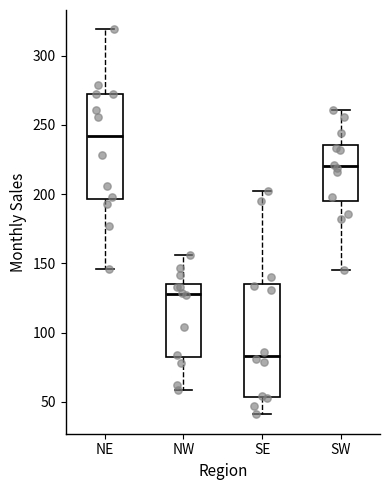

Which box is the tallest, from its lower edge to its upper edge?

SE